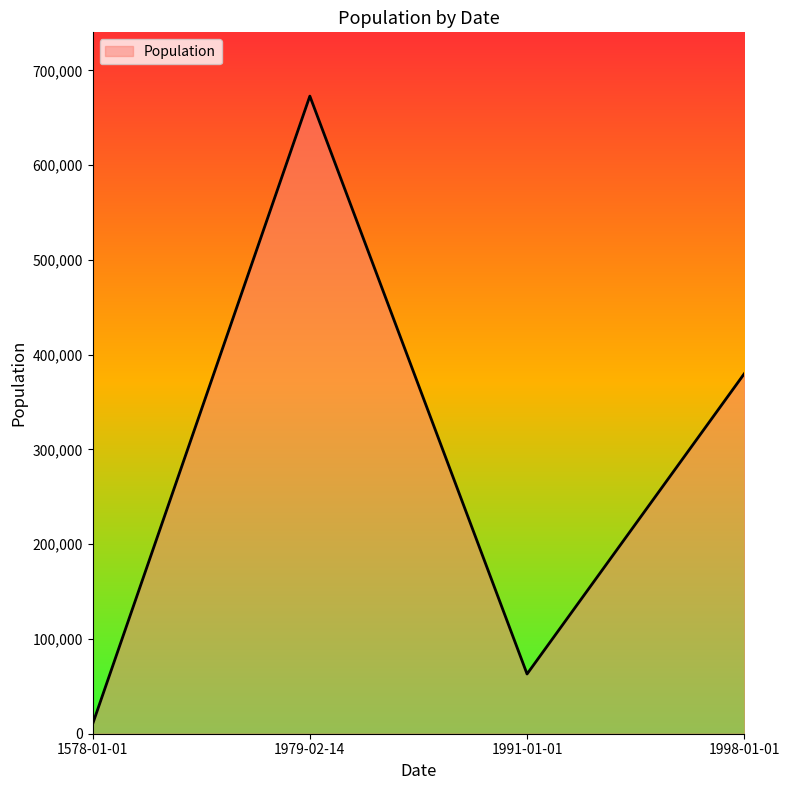

What is the difference between the maximum and second lowest values?

609929